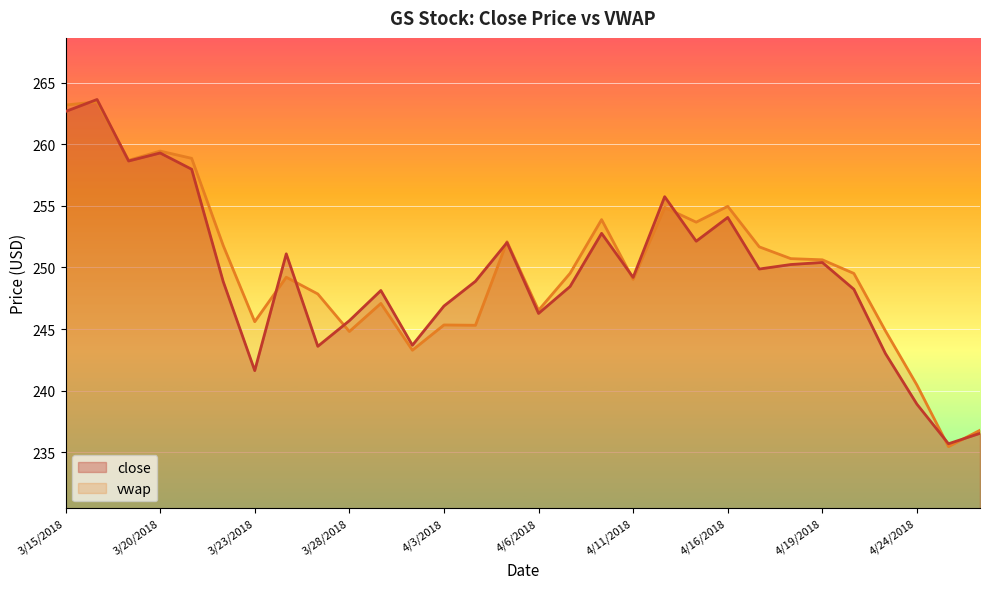

Where do vwap and close first cross each other?

3/15/2018 and 3/16/2018